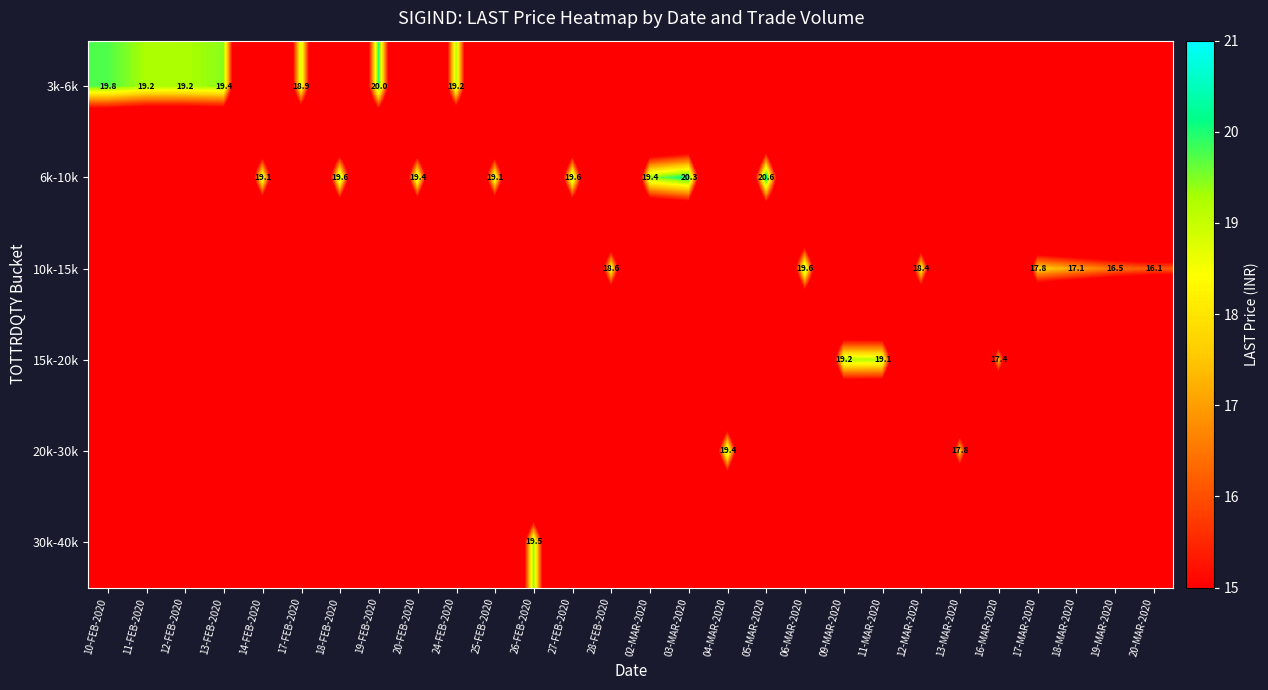

Count the number of data series in this chart.

6